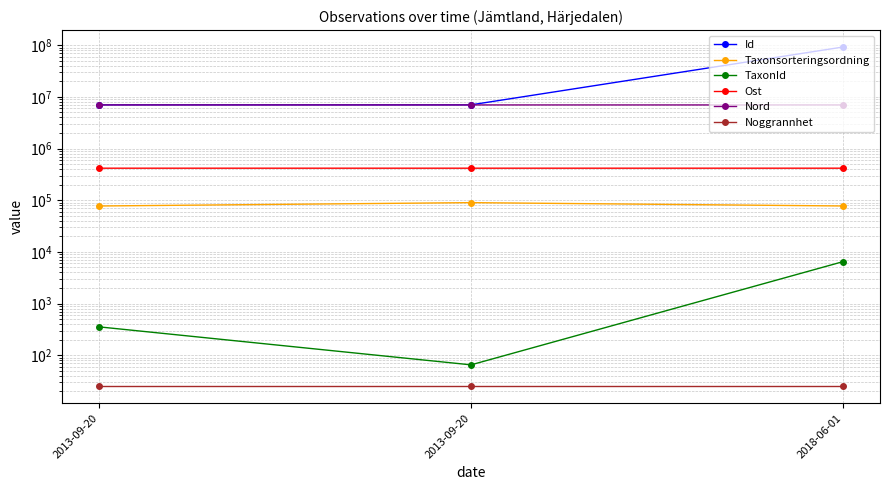

List the labels in order of Taxonsorteringsordning value, largest first.

2013-09-20, 2018-06-01, 2013-09-20